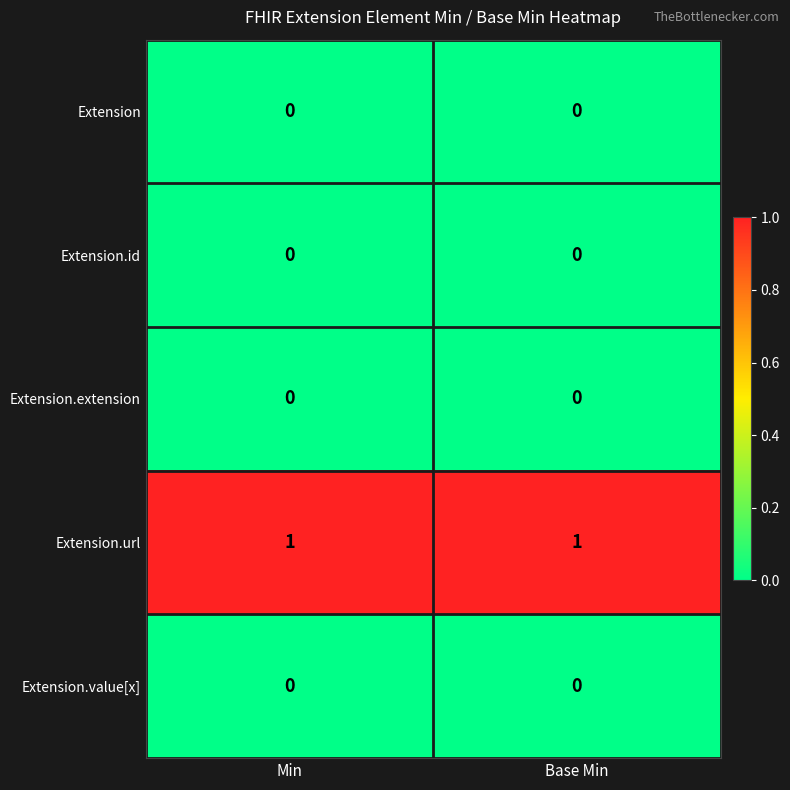

The value of Extension.id at Base Min is 0. True or false?

True